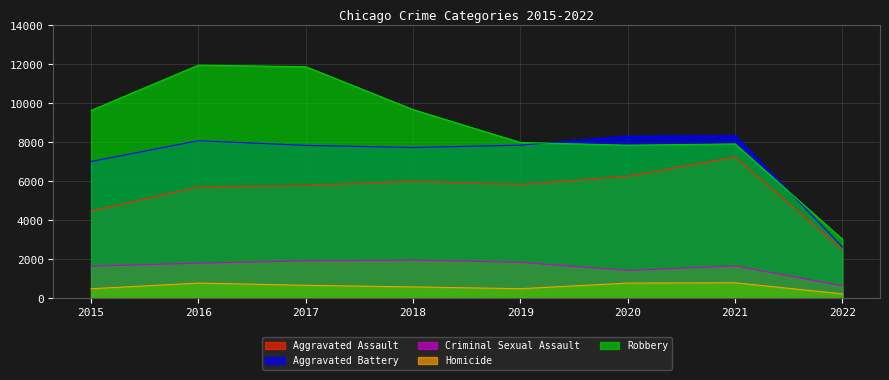

Where is Aggravated Assault nearest to the value 4867?

2015